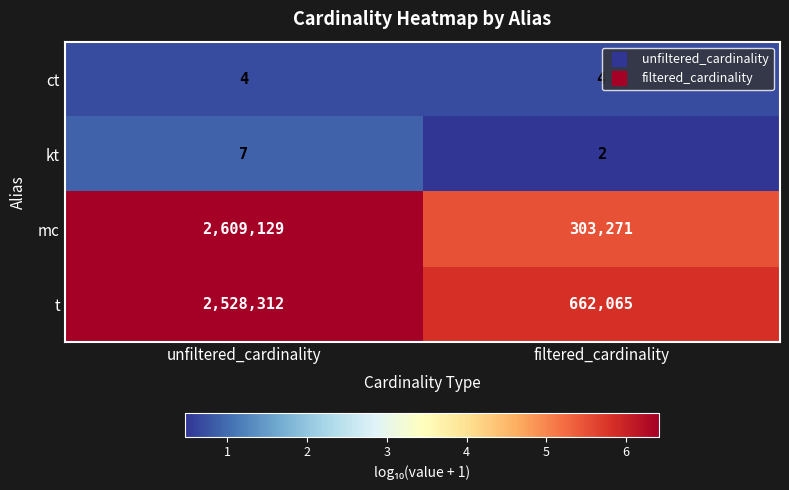

How many categories are shown in the chart?

2